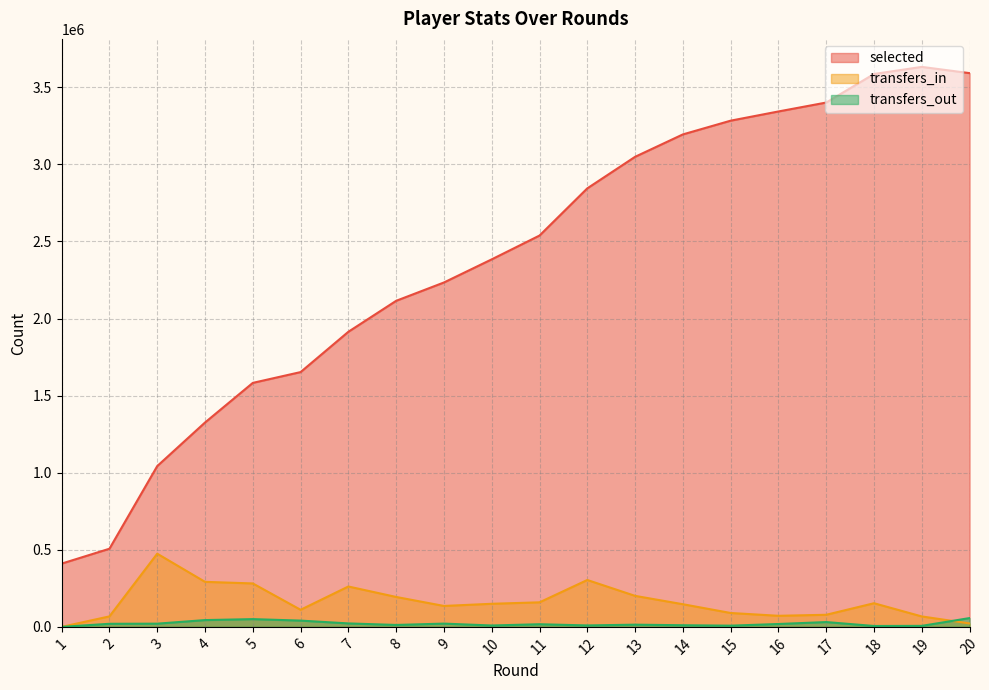

At which label is selected closest to 2021503?

8